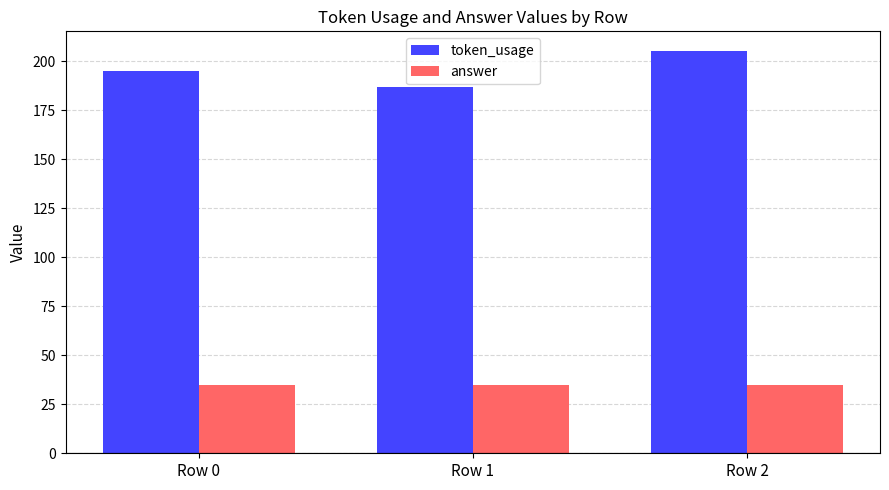

Is it true that token_usage equals 300 at Row 1?

False